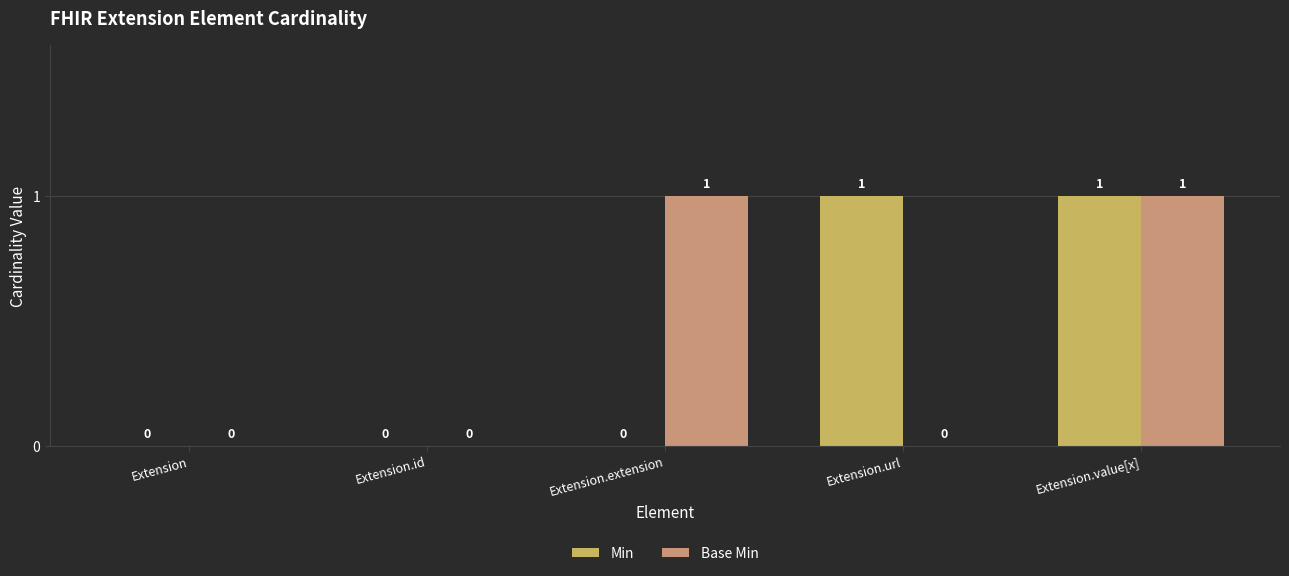

Between Extension and Extension.extension, which series saw the biggest shift?

Base Min